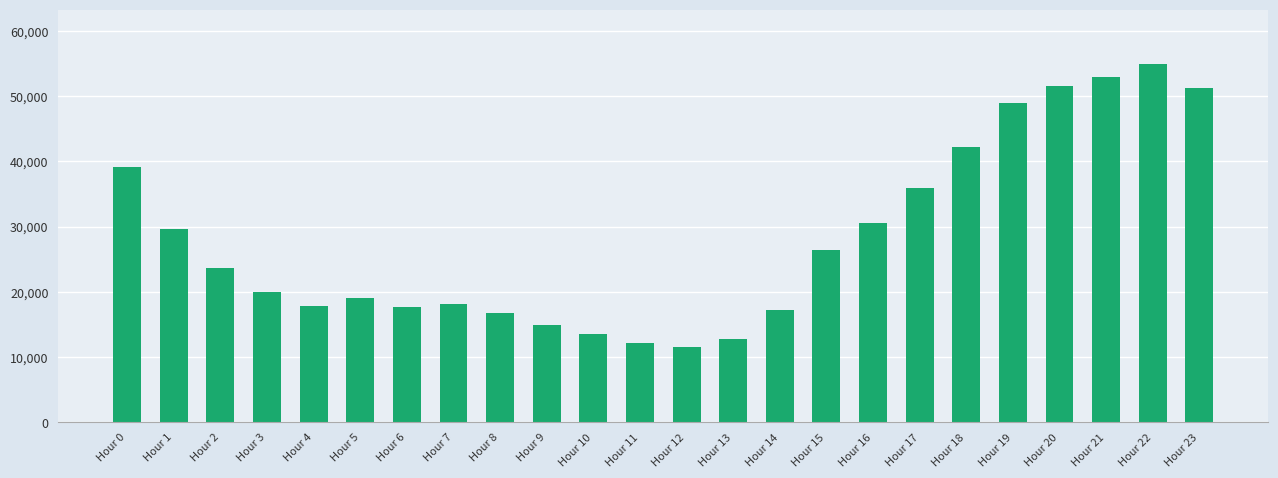

What is the sum of all values?

678400